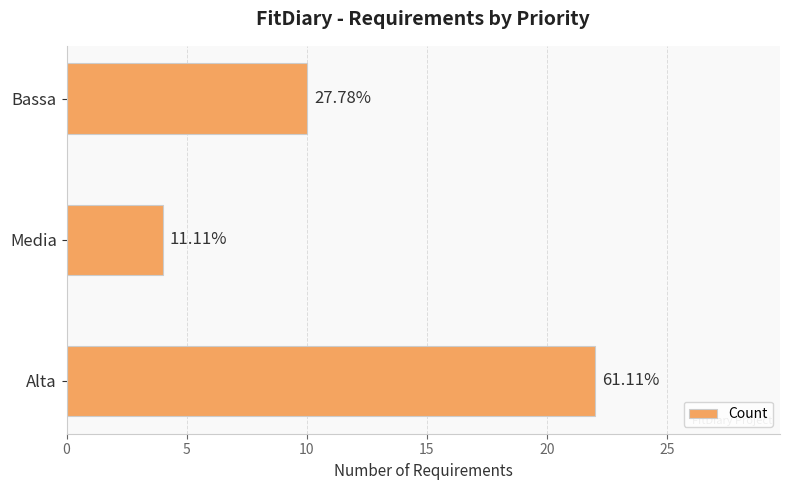

Does the chart contain any negative values?

No